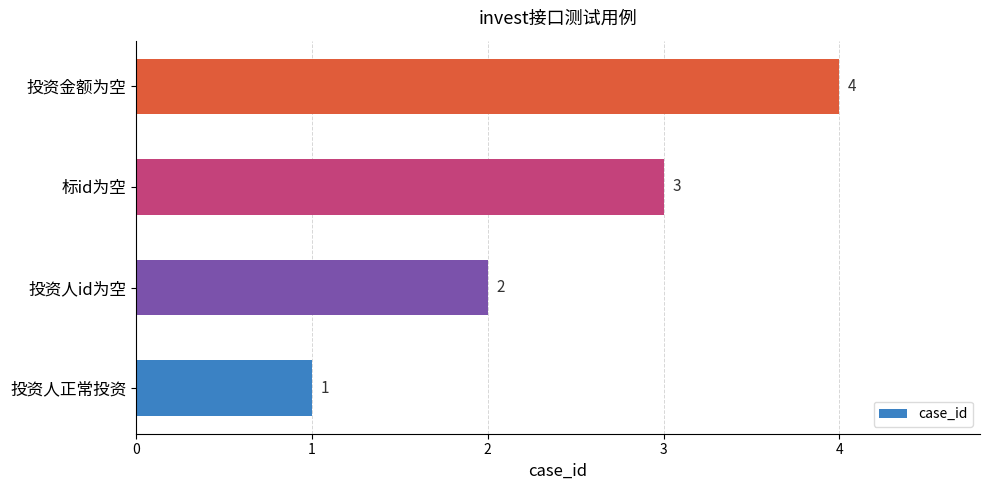

List the labels in order of value, smallest first.

投资人正常投资, 投资人id为空, 标id为空, 投资金额为空